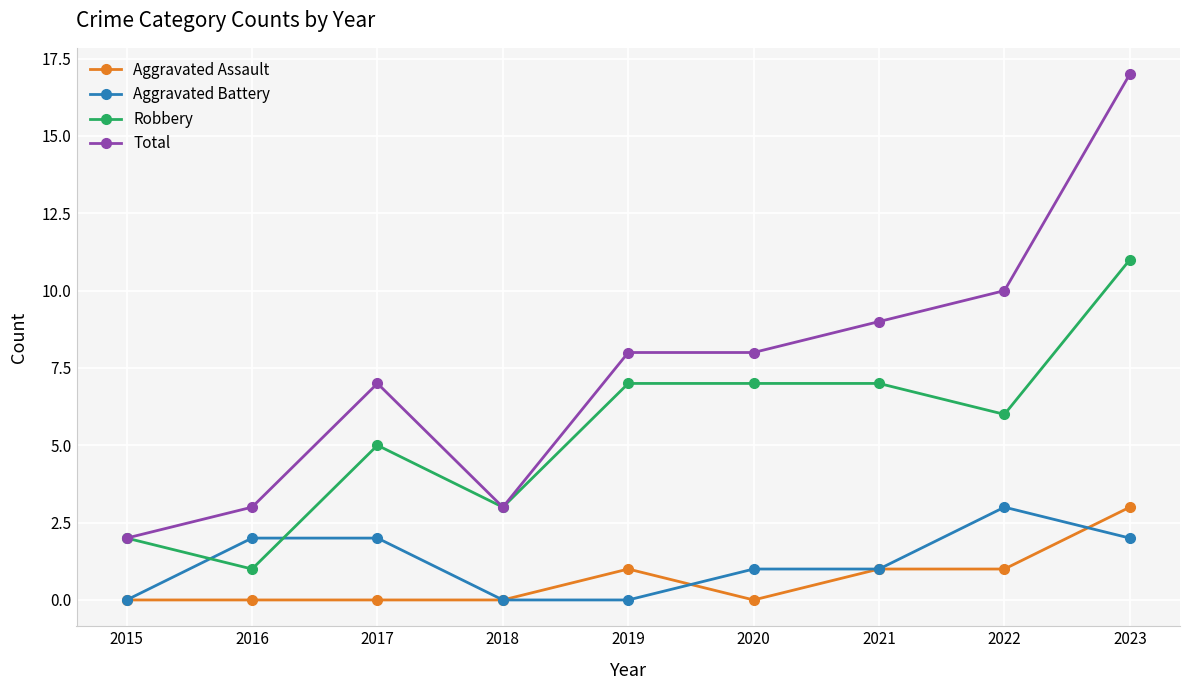

The Aggravated Battery series shows 3 at 2023. True or false?

False